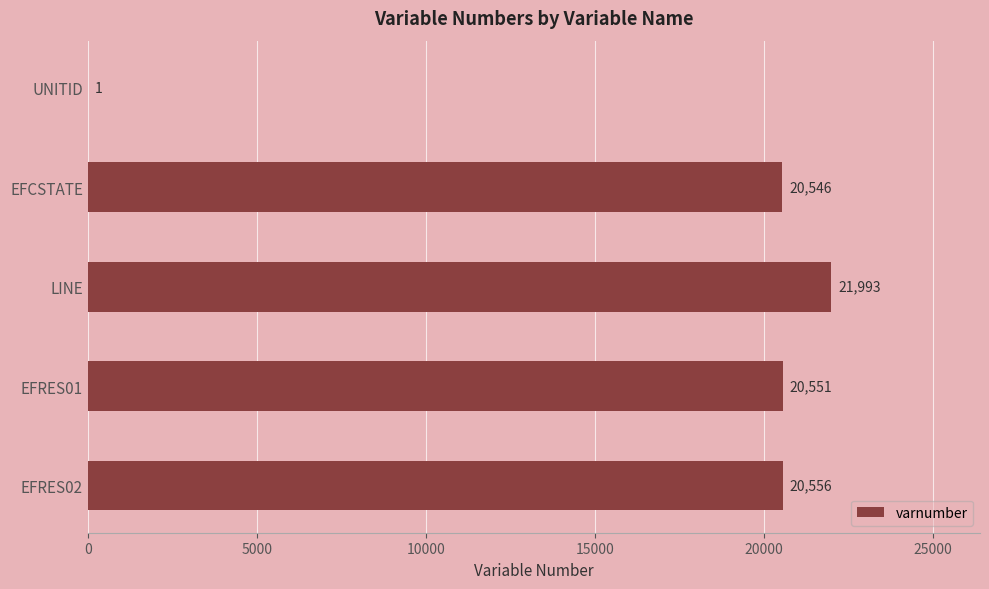

Which has a higher value, LINE or EFCSTATE?

LINE